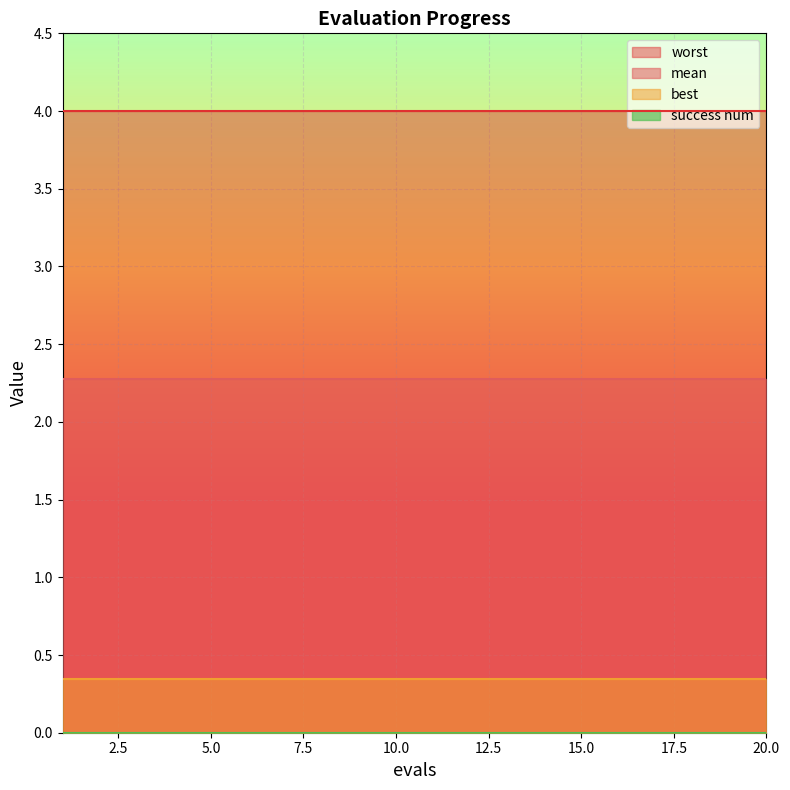

What is the greatest value displayed?

4.0